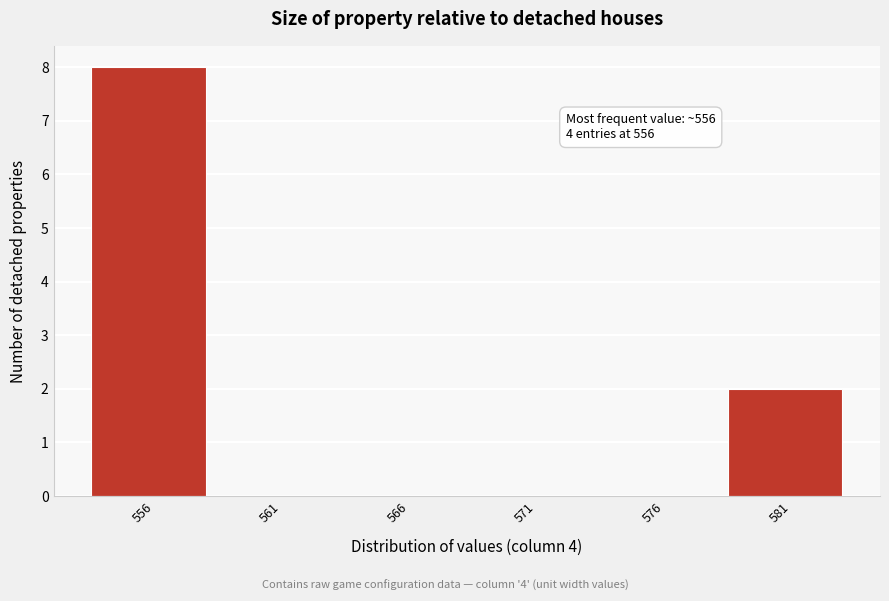

Reading left to right, transcribe all the data shown in this chart.

556=8	561=0	566=0	571=0	576=0	581=2